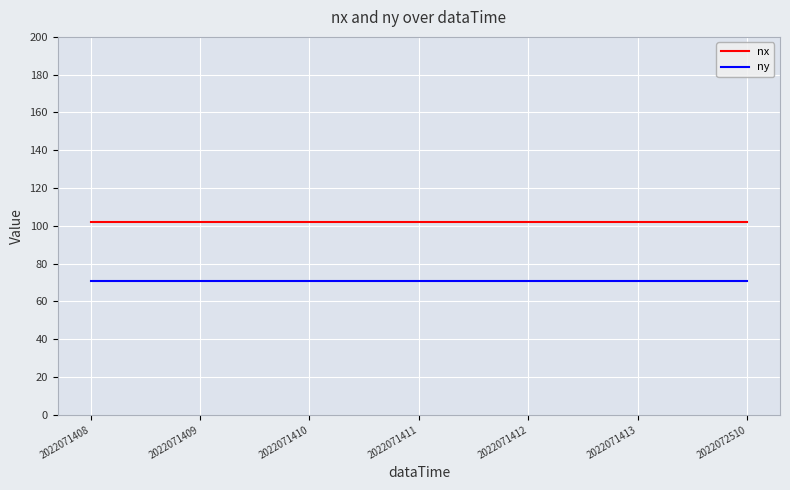

The nx series shows 179 at 2022071410. True or false?

False